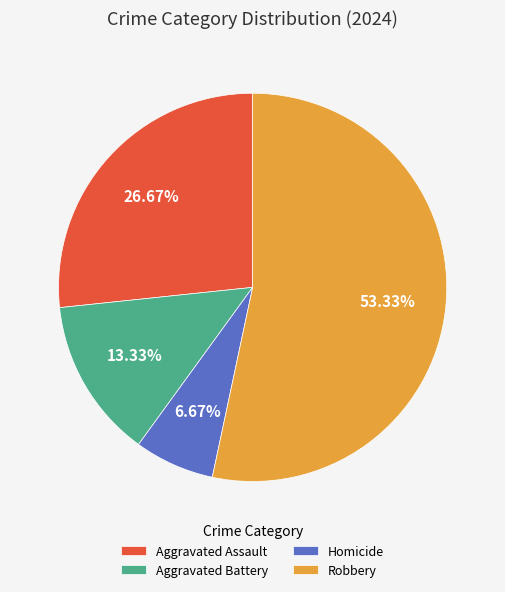

What percentage is the Aggravated Battery slice, to the nearest percent?

13%